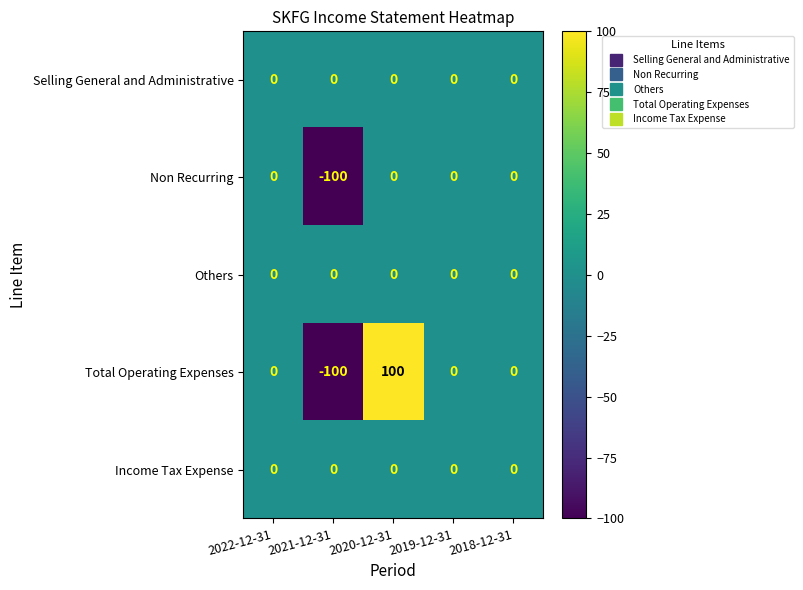

At how many categories does at least one series exceed 27?

1